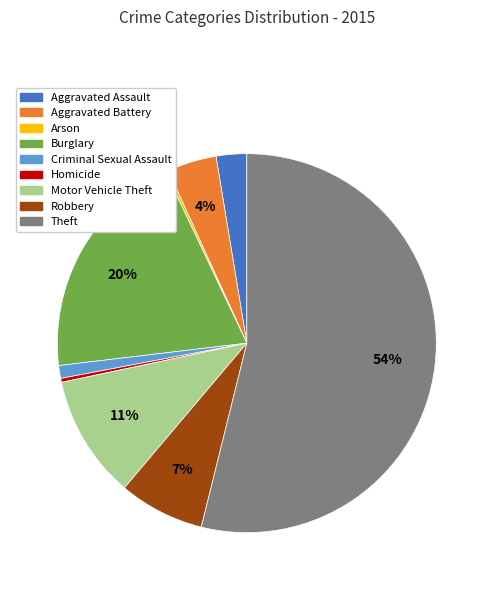

Do Aggravated Assault and Robbery together represent more than half of the pie?

No